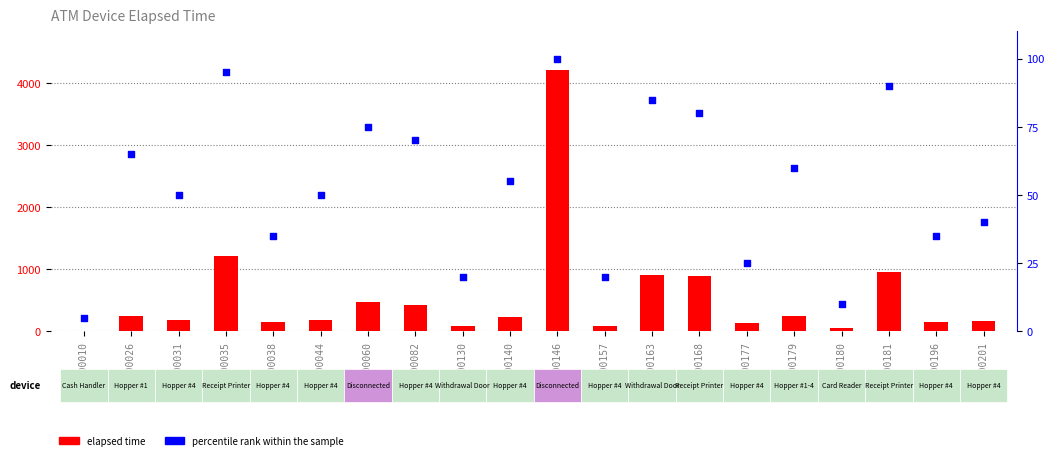

What are all the series names shown in the legend?

elapsed time, percentile rank within the sample